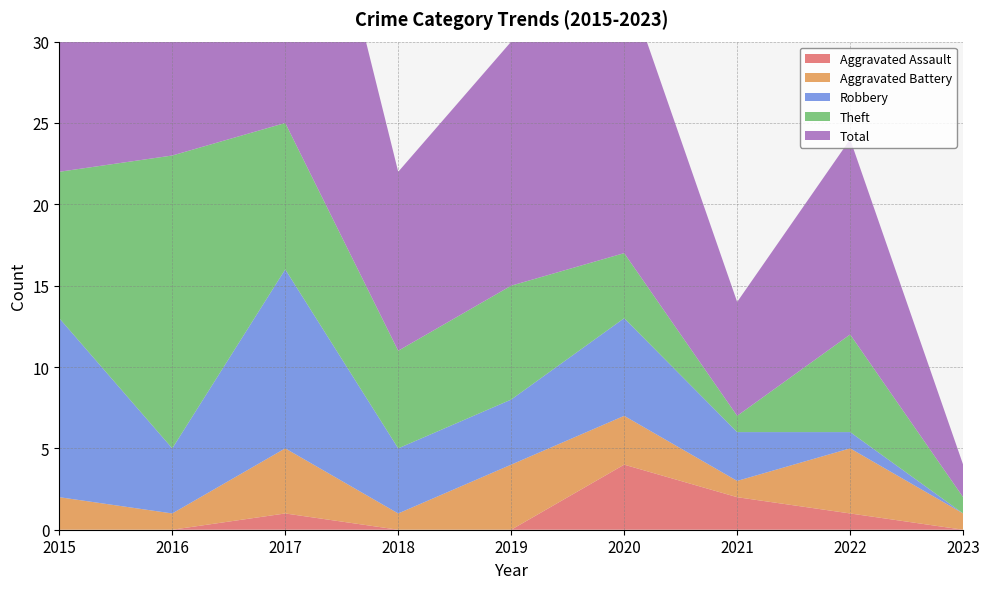

Reading left to right, what are all the values shown in this chart?

Aggravated Assault: 0	0	1	0	0	4	2	1	0
Aggravated Battery: 2	1	4	1	4	3	1	4	1
Robbery: 11	4	11	4	4	6	3	1	0
Theft: 9	18	9	6	7	4	1	6	1
Total: 23	23	25	11	15	17	7	12	2